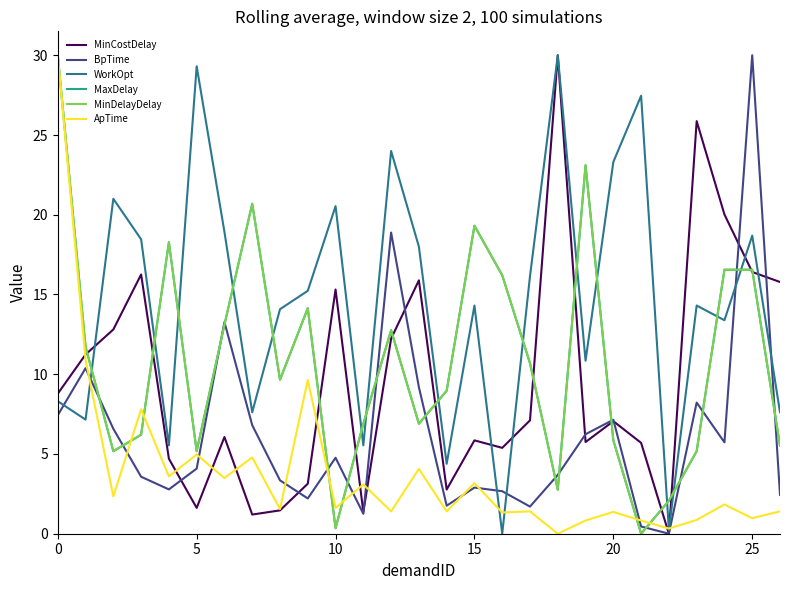

In WorkOpt, how many points are higher than both neighbors (excluding endpoints)?

9